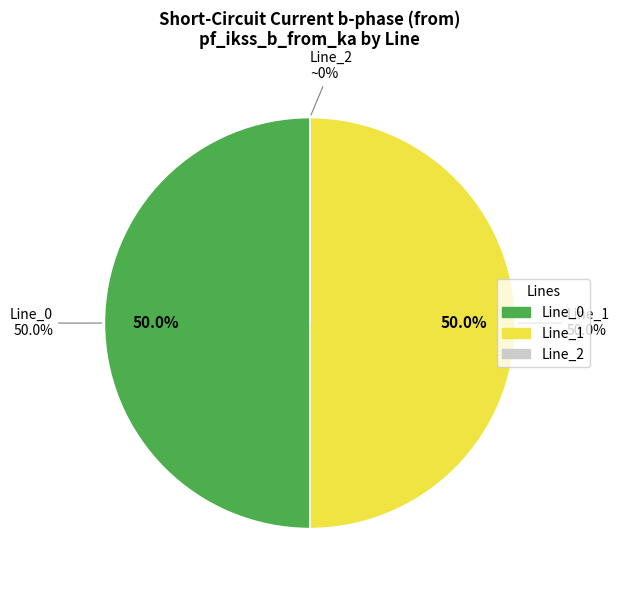

Count the number of slices in the pie.

3